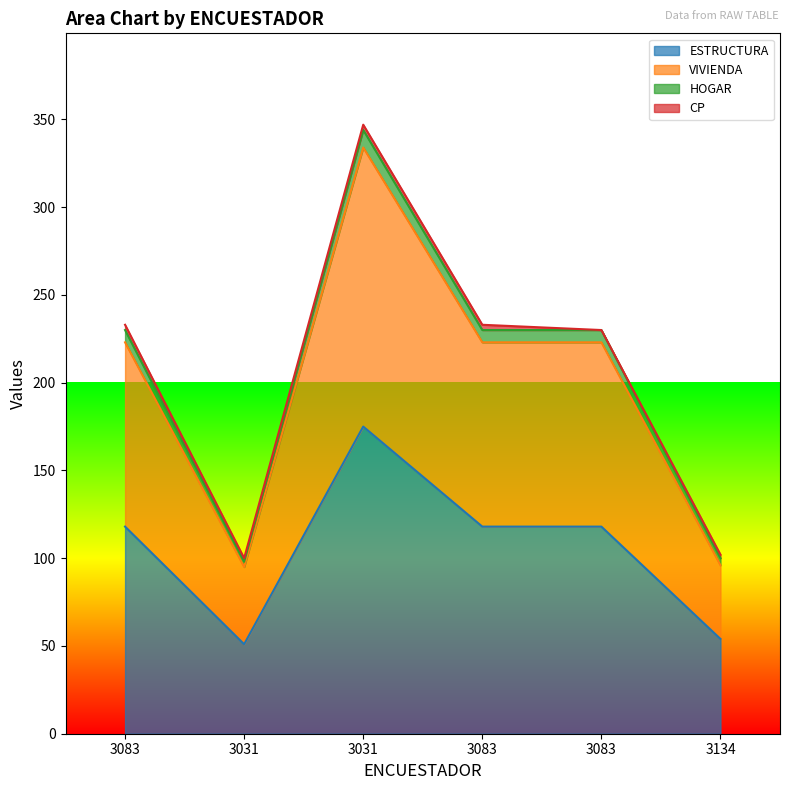

What is the label of the 5th point from the left?

3083